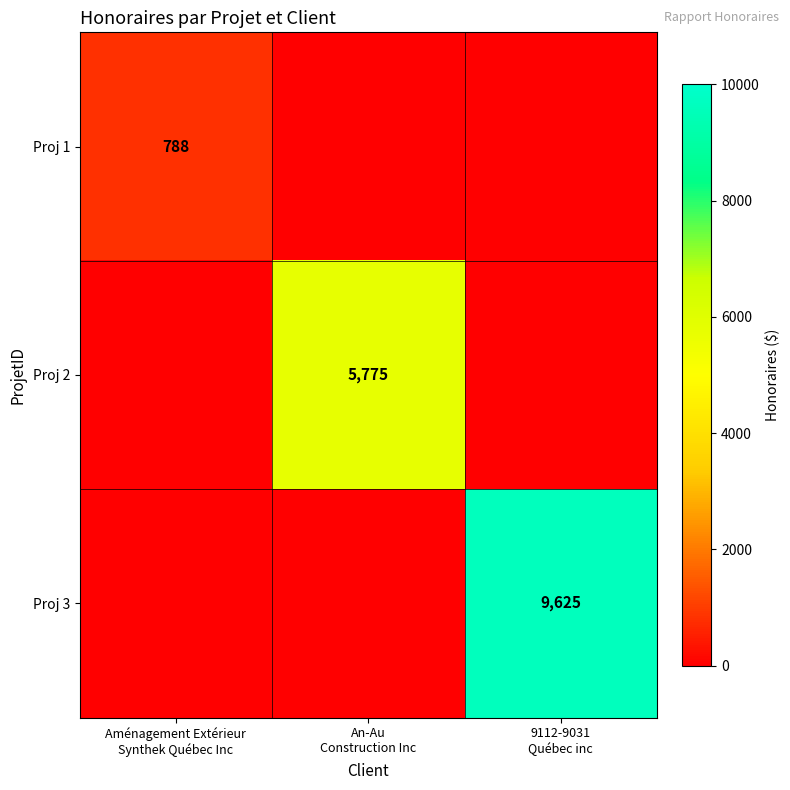

Which series has the widest spread of values?

Proj 3